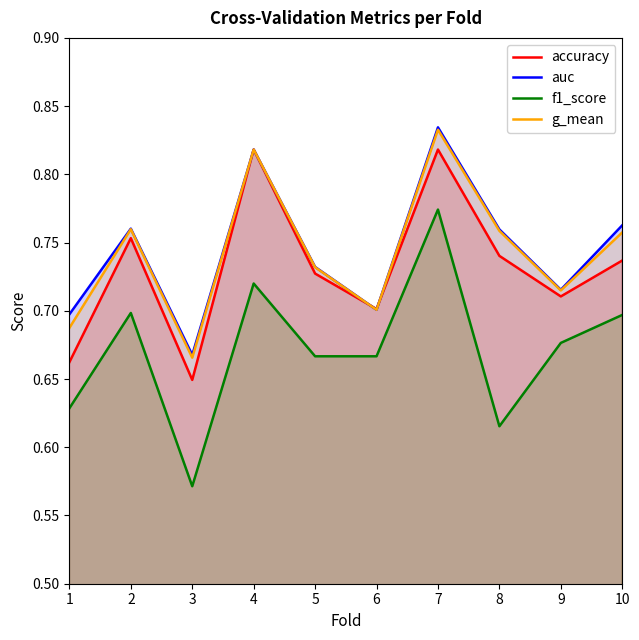

Reading left to right, list all the values displayed in this chart.

accuracy: 0.7	0.8	0.6	0.8	0.7	0.7	0.8	0.7	0.7	0.7
auc: 0.7	0.8	0.7	0.8	0.7	0.7	0.8	0.8	0.7	0.8
f1_score: 0.6	0.7	0.6	0.7	0.7	0.7	0.8	0.6	0.7	0.7
g_mean: 0.7	0.8	0.7	0.8	0.7	0.7	0.8	0.8	0.7	0.8